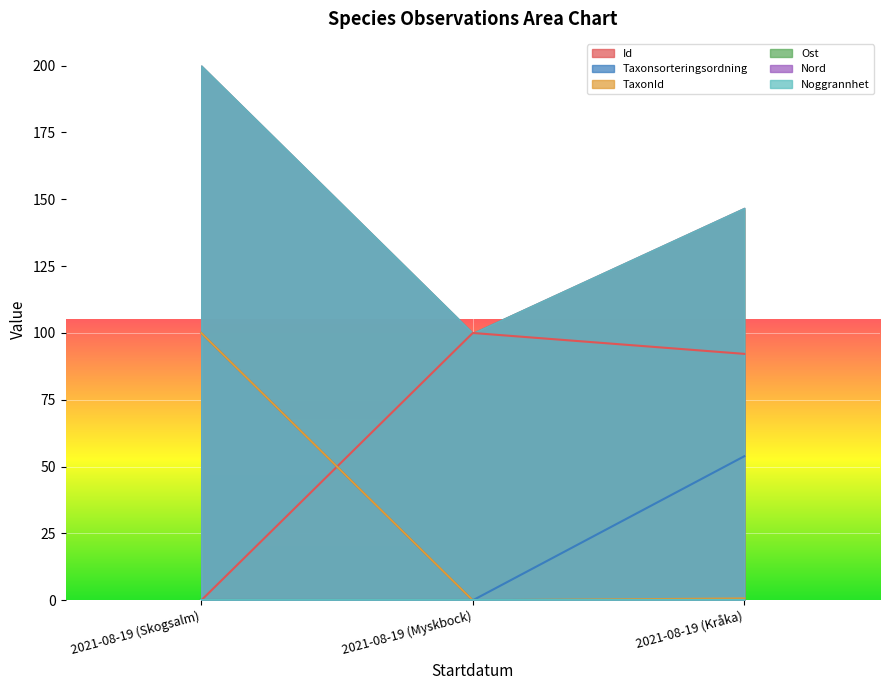

What is the highest value of the TaxonId series?

100.0